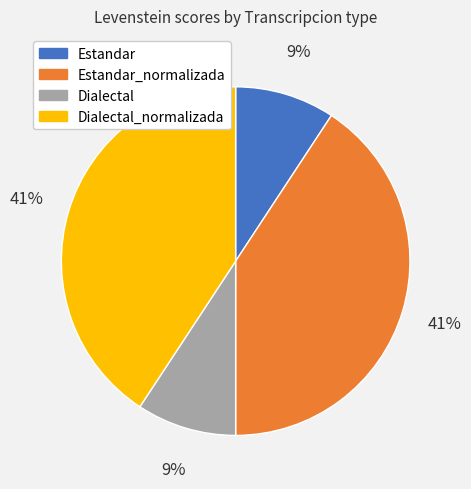

How many slices are in this pie chart?

4